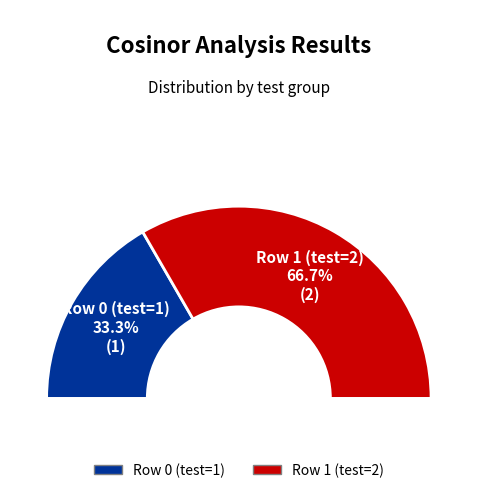

Is the sum of Row 1 (test=2) and Row 0 (test=1) greater than half?

Yes